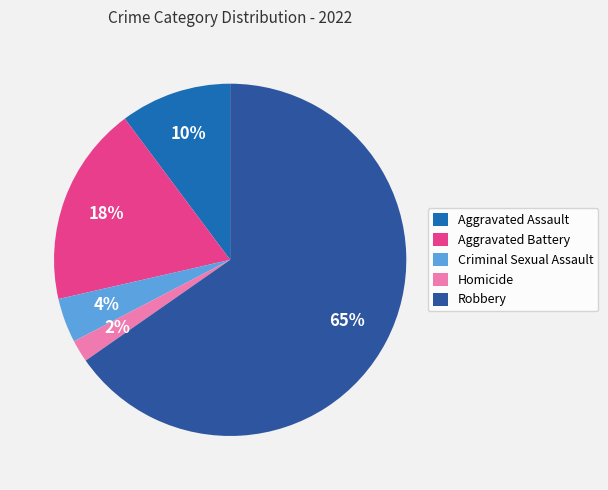

Which slice is the largest?

Robbery